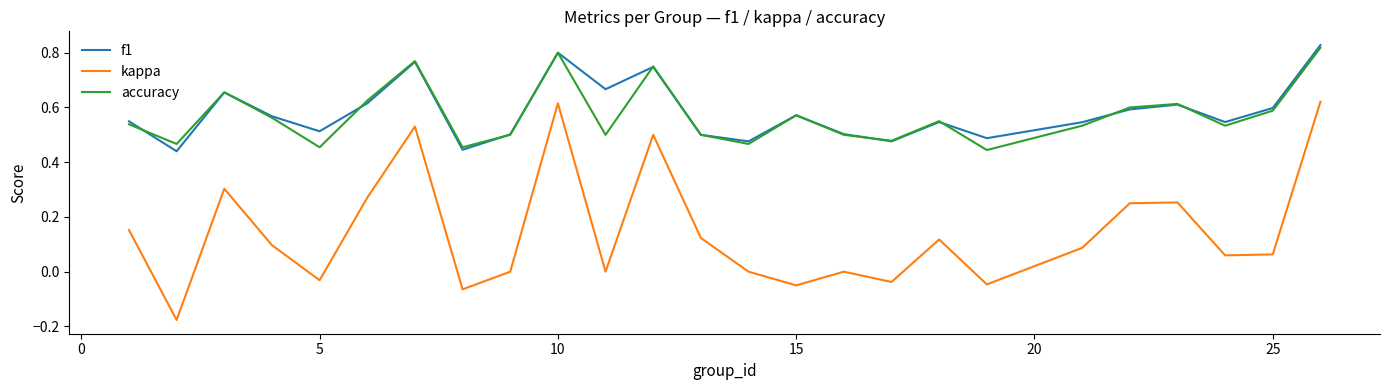

At how many categories does at least one series exceed 0?

25